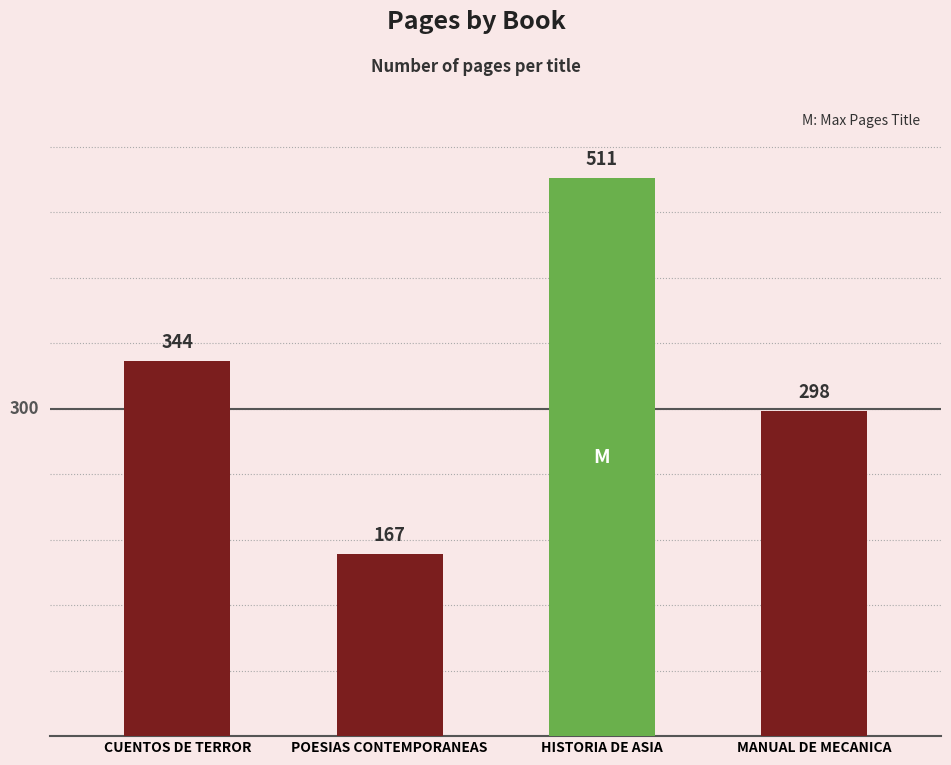

What is the change in value from CUENTOS DE TERROR to HISTORIA DE ASIA?

+167